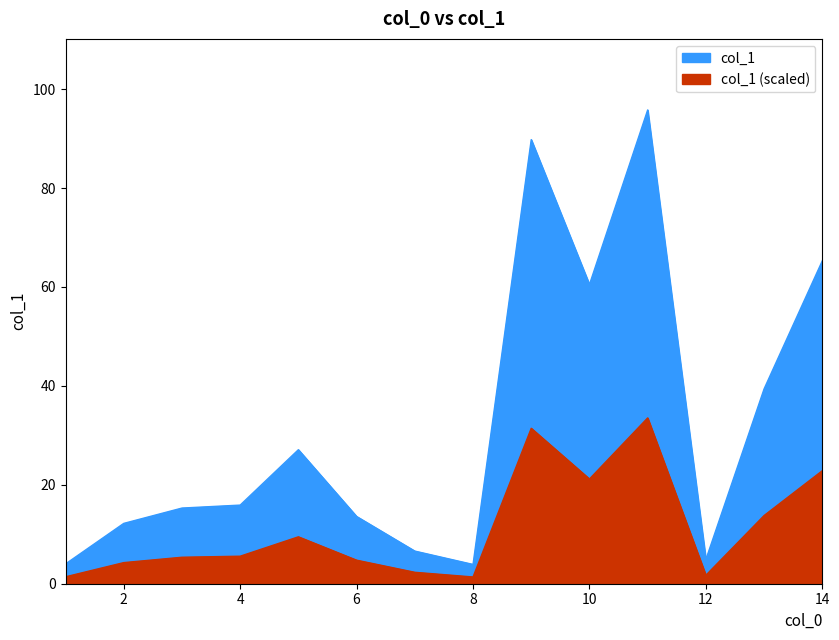

Where is the first local maximum?

5